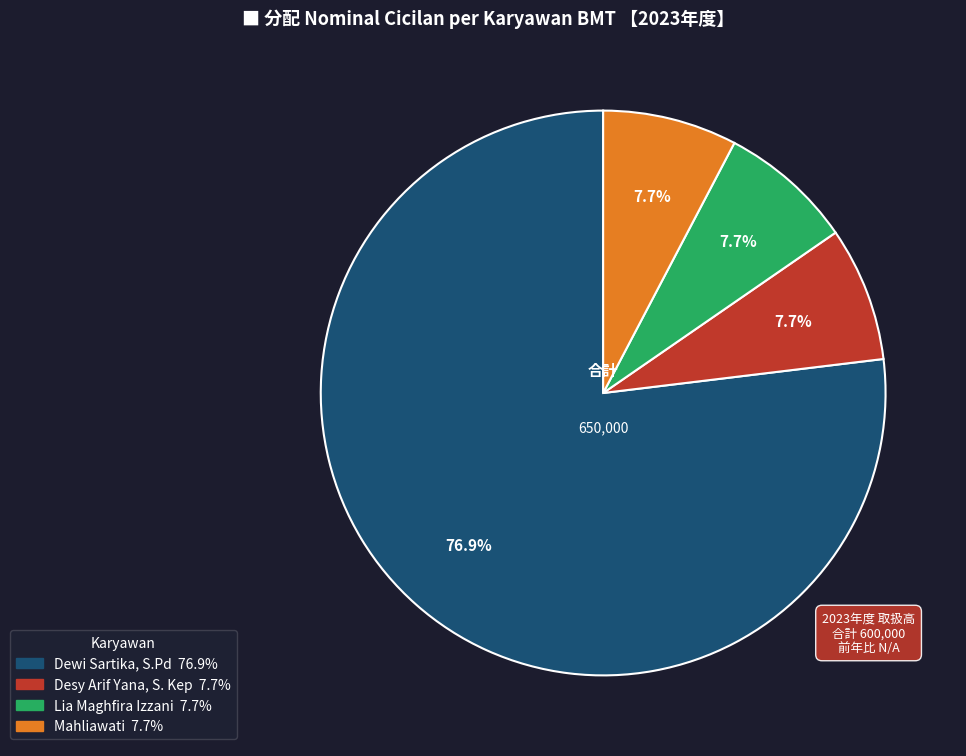

Is there a majority slice in this chart?

Yes